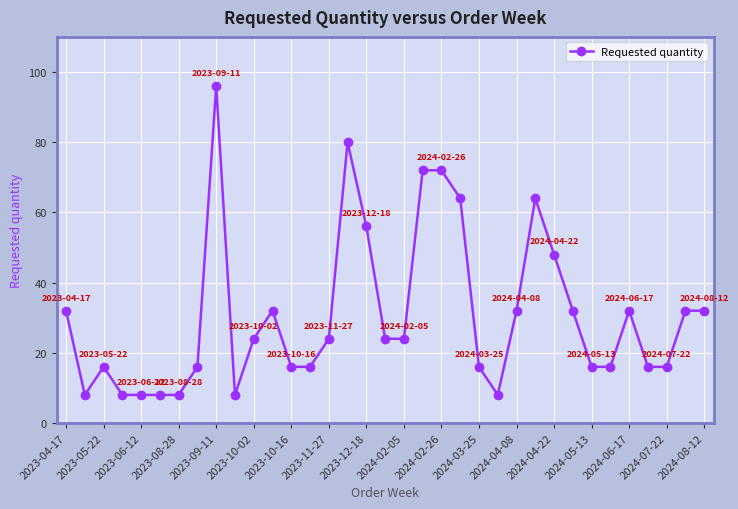

What is the maximum value shown in the chart?

96